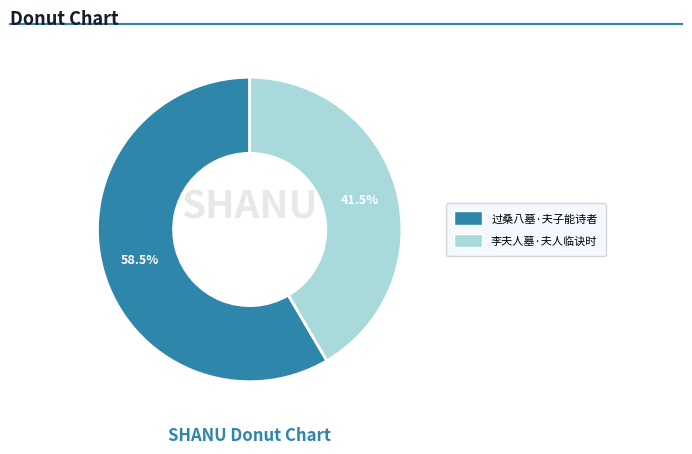

Which has a higher value, 过桑八墓·夫子能诗者 or 李夫人墓·夫人临诀时?

过桑八墓·夫子能诗者